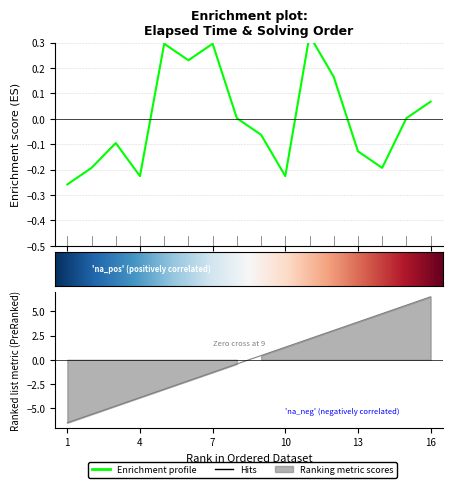

At which category does the chart reach its minimum across all series?

1